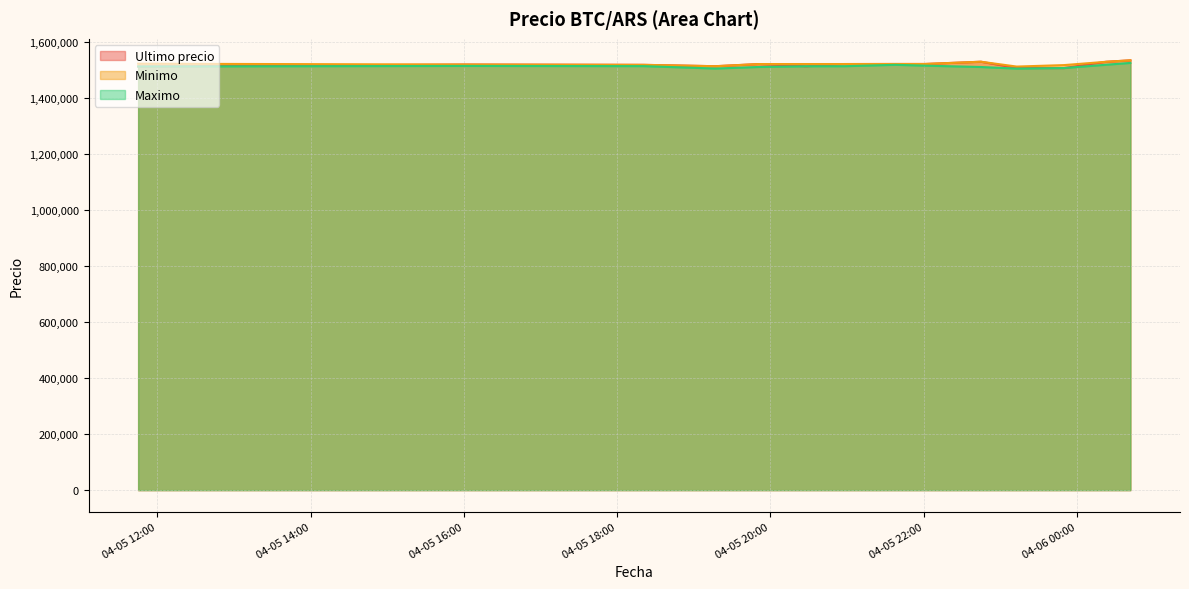

What is the average value of the Maximo series?

1513657.4